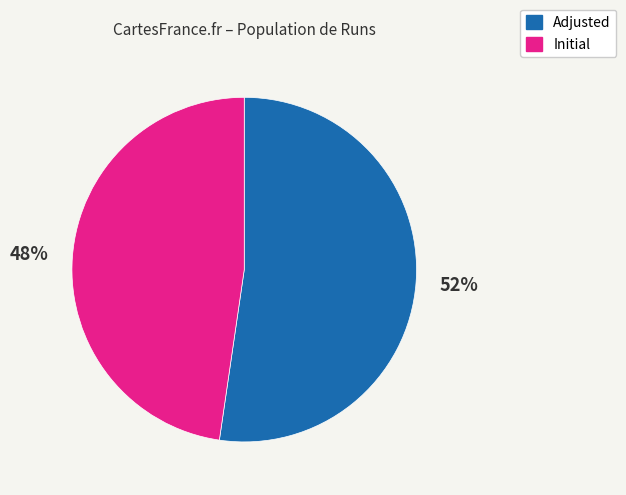

Does Initial represent more than half of the total?

No